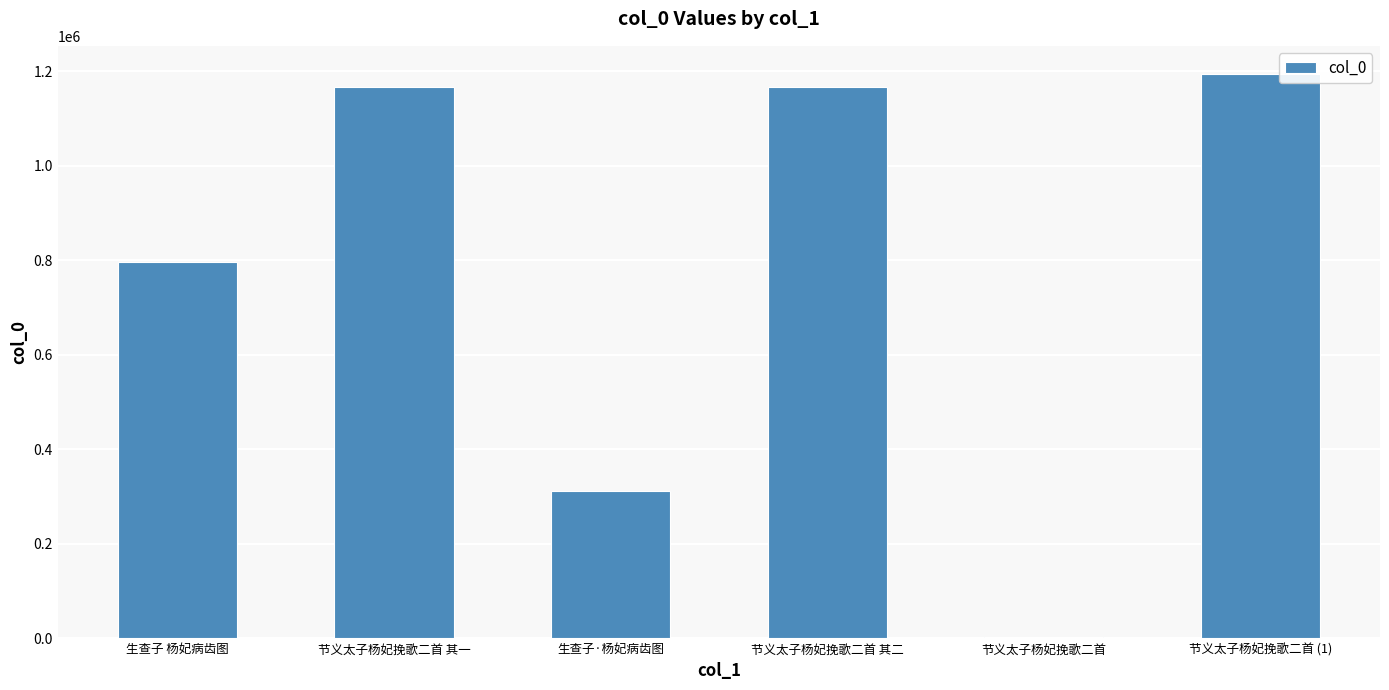

What is the maximum value shown in the chart?

1194332